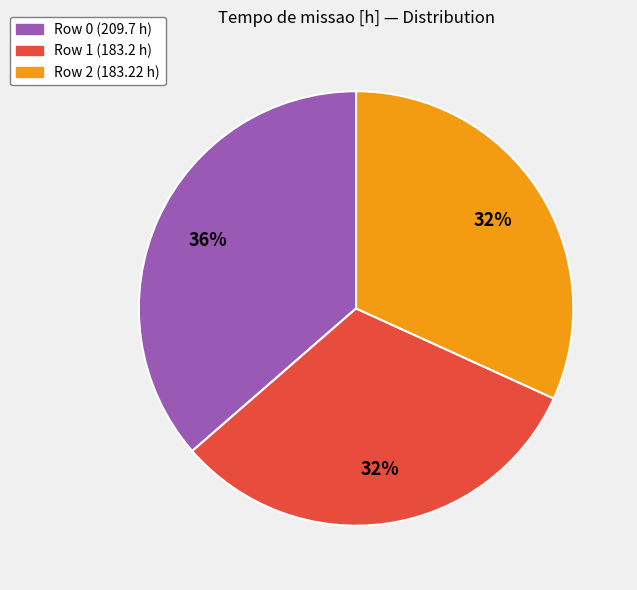

Is the sum of Row 0 and Row 1 greater than half?

Yes